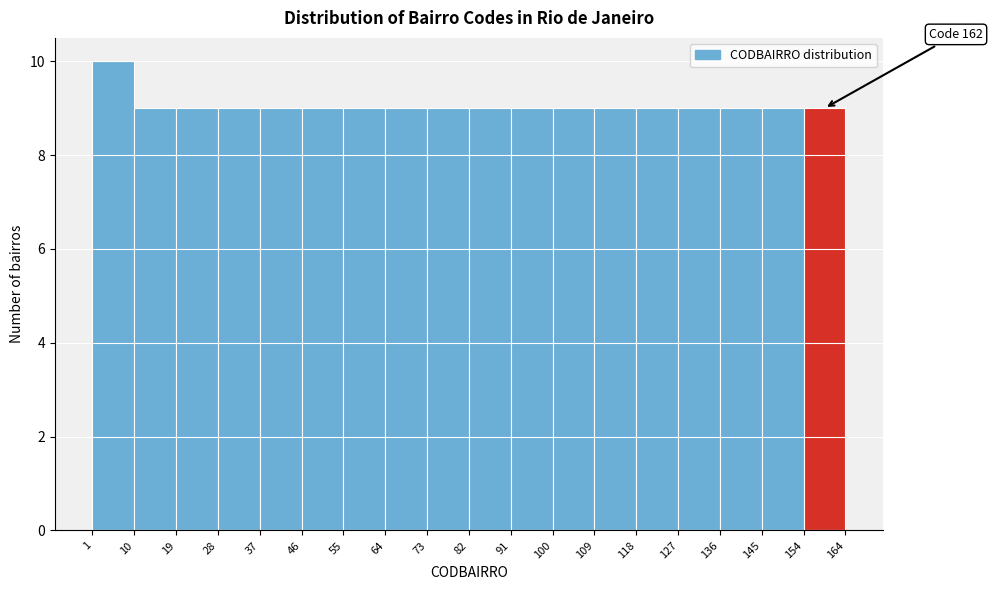

Over which range of the x-axis is the bar tallest?

1 to 10